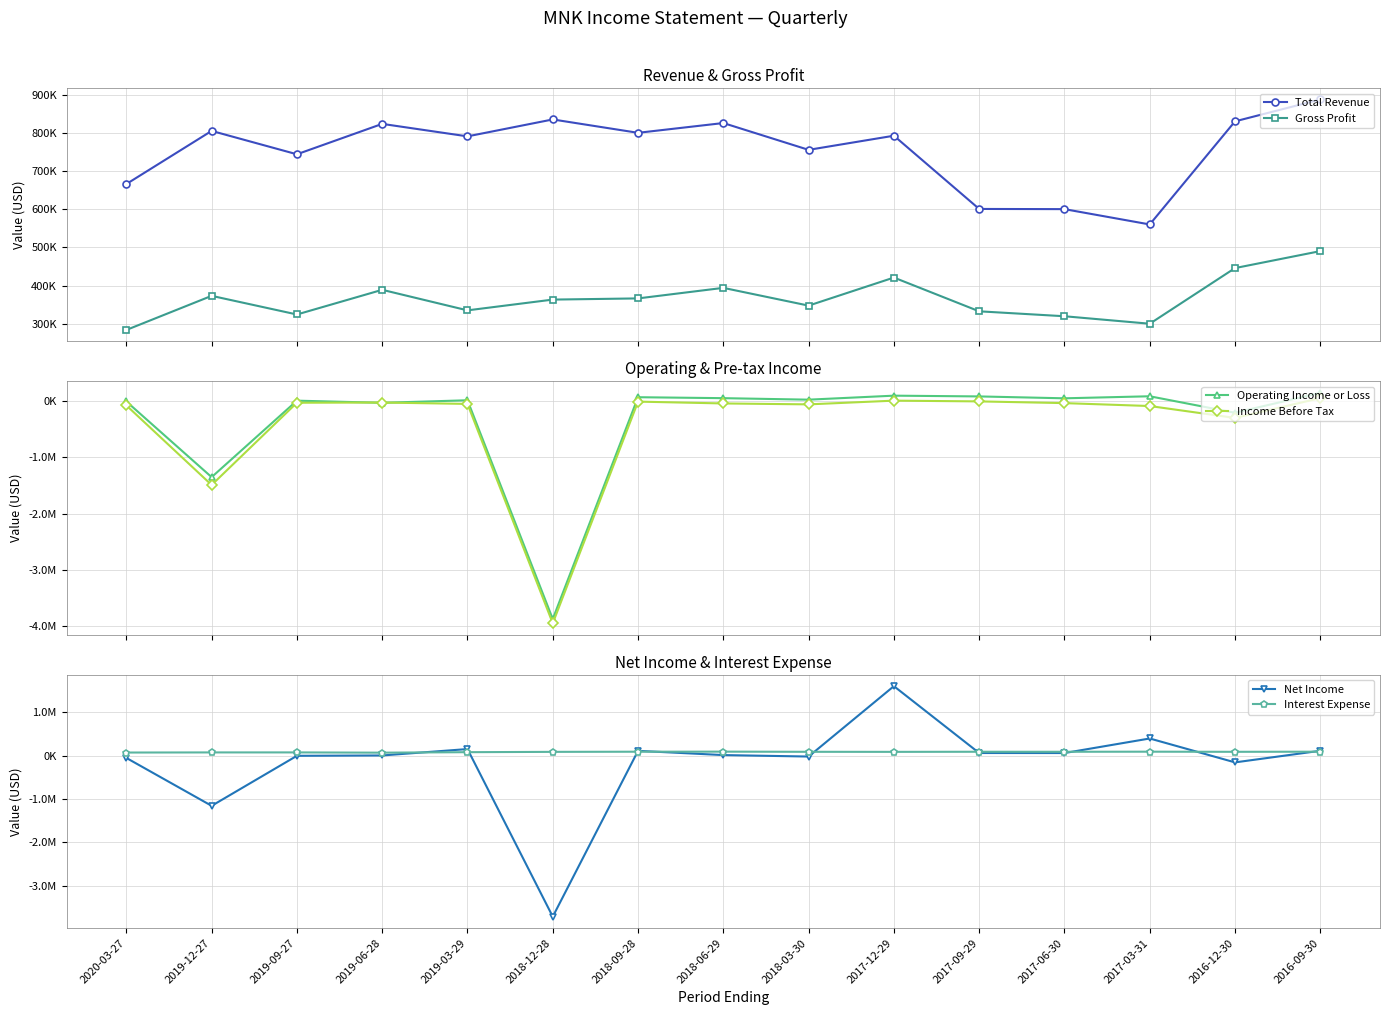

What is the label of the 15th point from the left?

2016-09-30